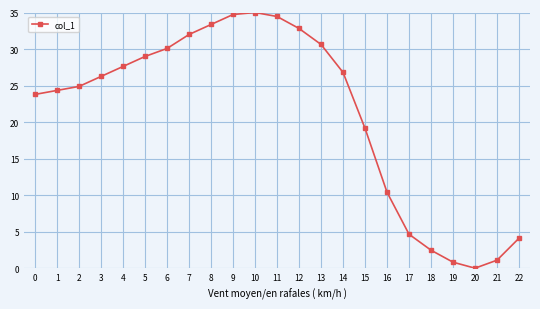

Is it true that the value at 10 is 35.0?

True